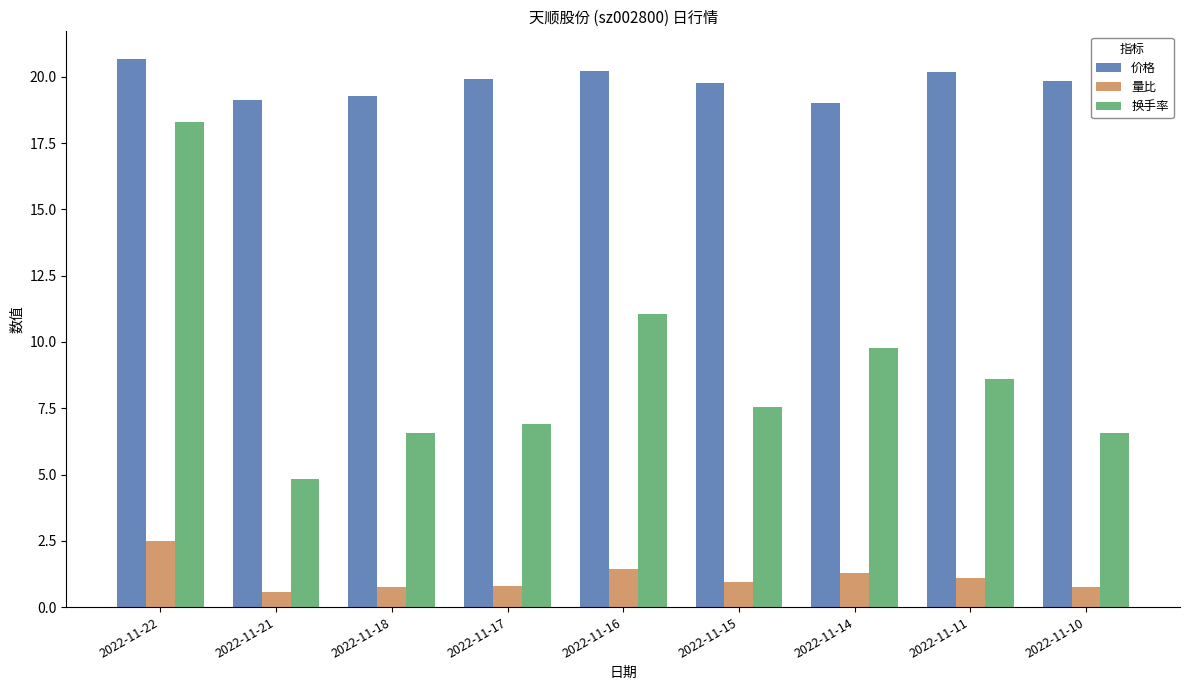

What is the difference between the 价格 values at 2022-11-22 and 2022-11-21?

1.6